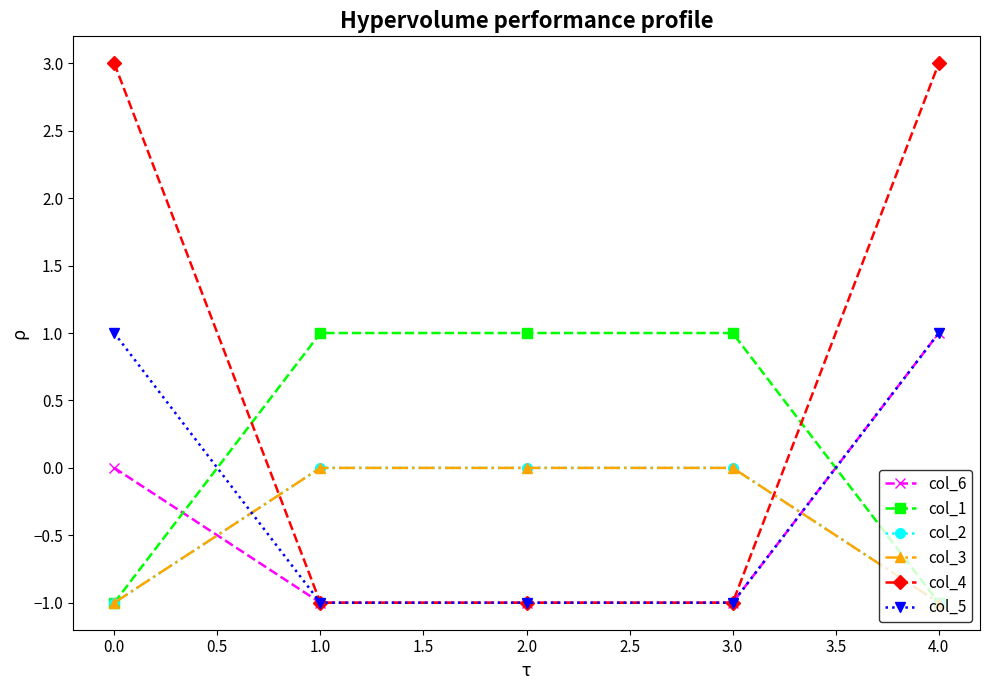

Is it true that col_5 equals -2 at 0.0?

False